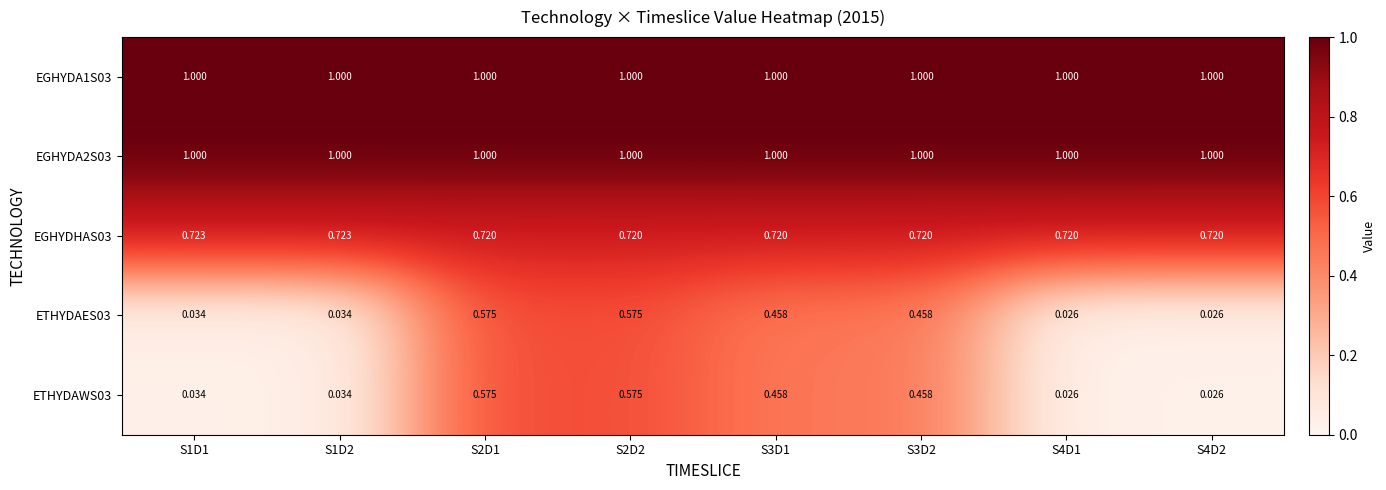

Is the value of EGHYDA1S03 at S2D2 greater than the value of ETHYDAES03 at S4D1?

Yes